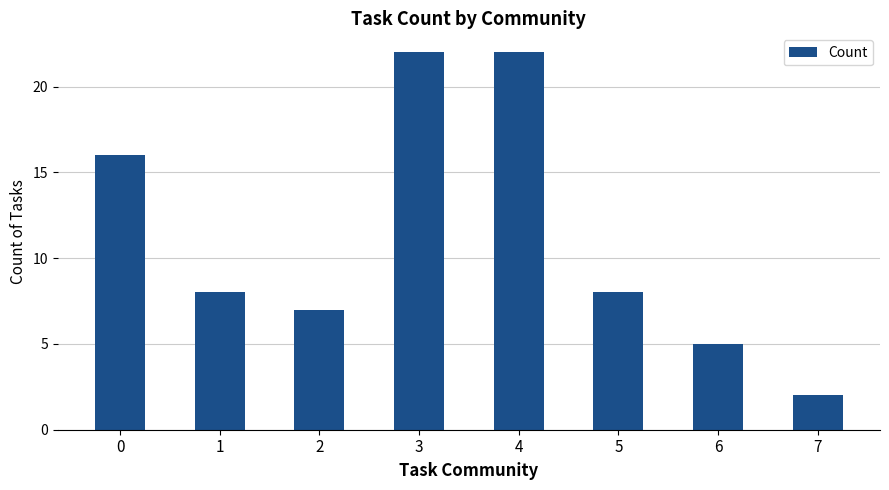

Does the chart contain stacked bars?

No